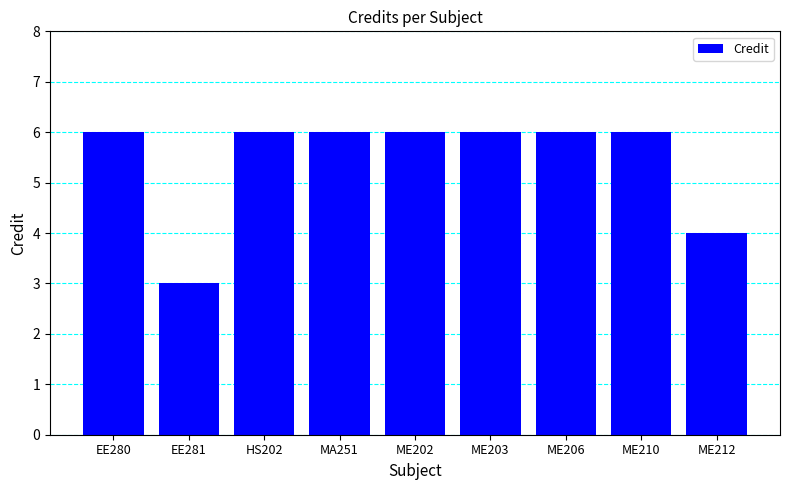

What is the label of the 8th bar from the right?

EE281